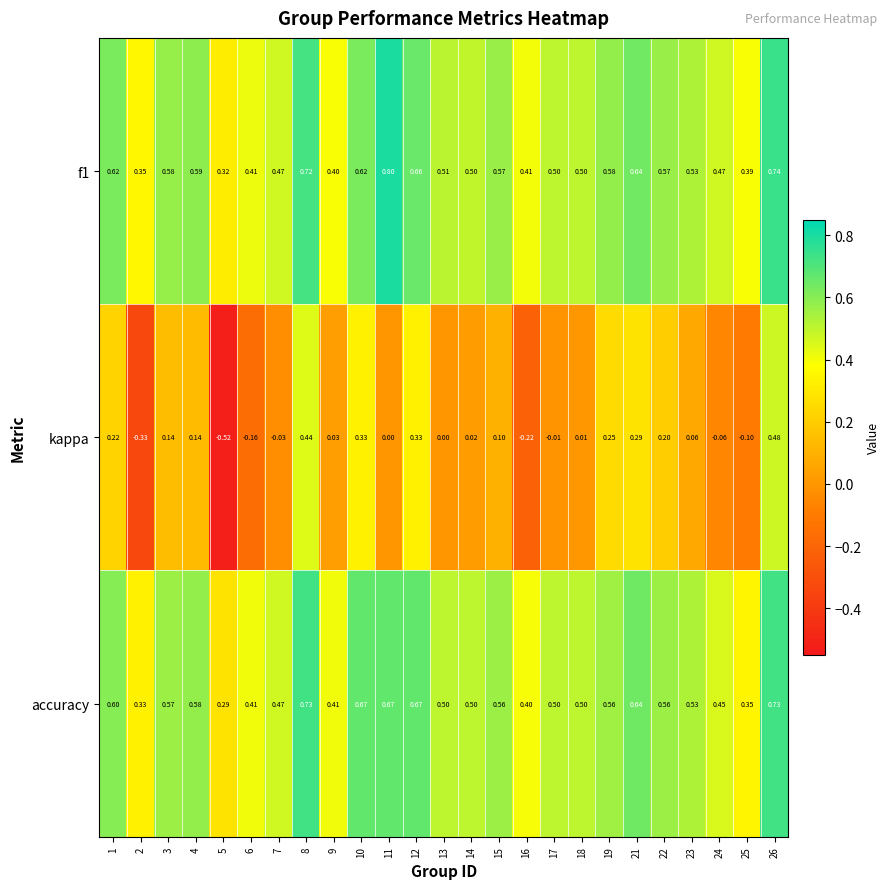

Between 15 and 26, which series saw the biggest shift?

kappa